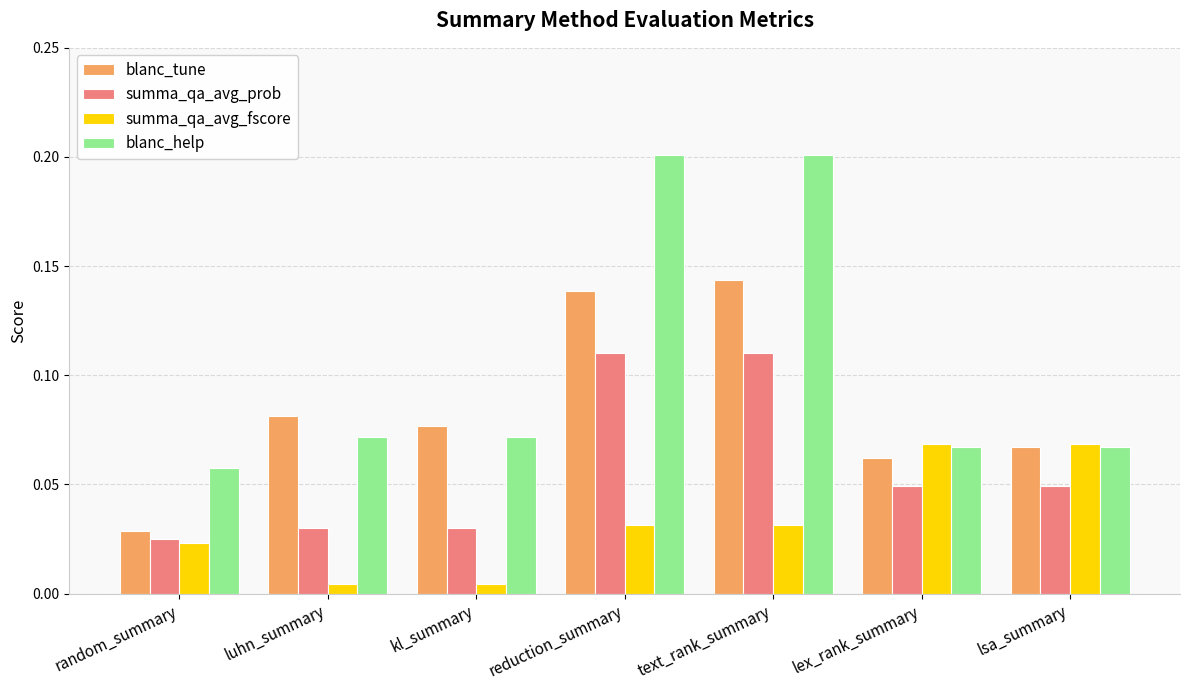

Rank the series by their average value, from lowest to highest.

summa_qa_avg_fscore, summa_qa_avg_prob, blanc_tune, blanc_help